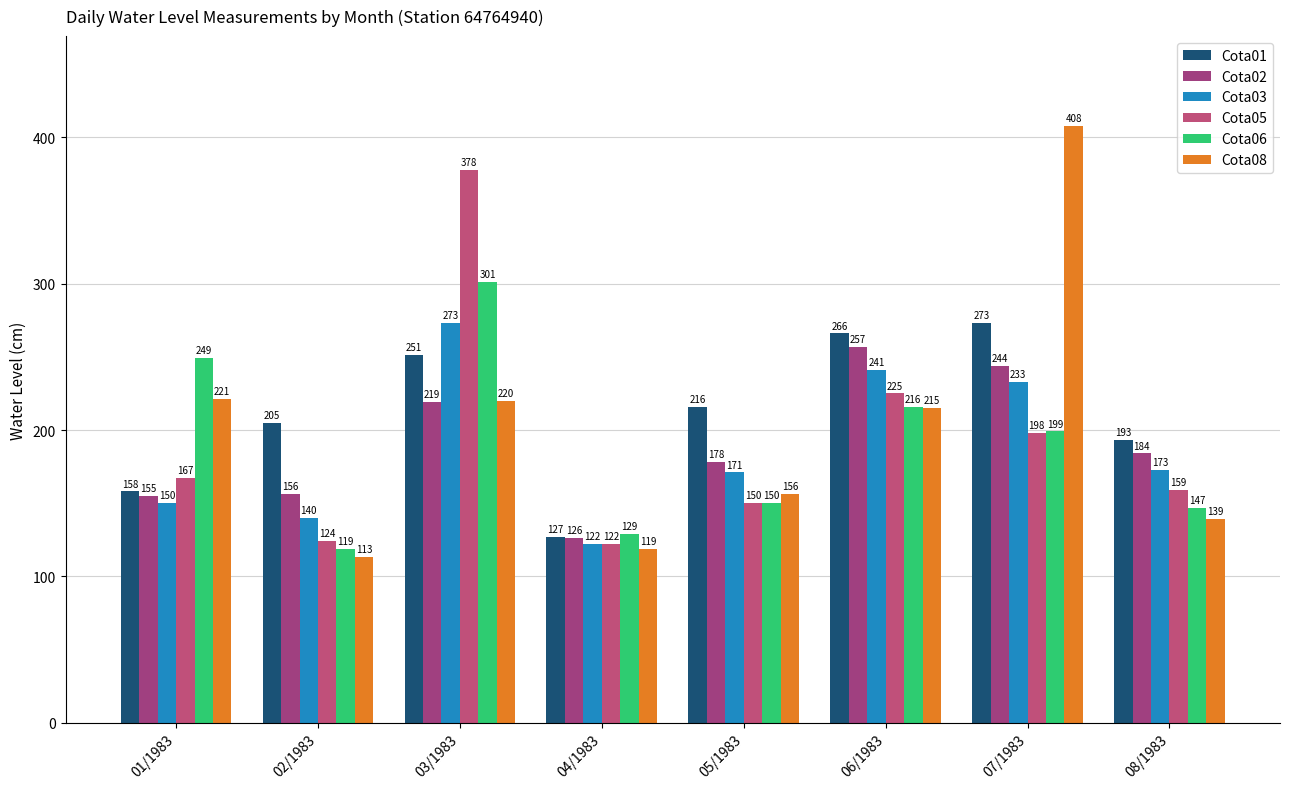

Is the value of Cota03 at 04/1983 greater than the value of Cota02 at 06/1983?

No